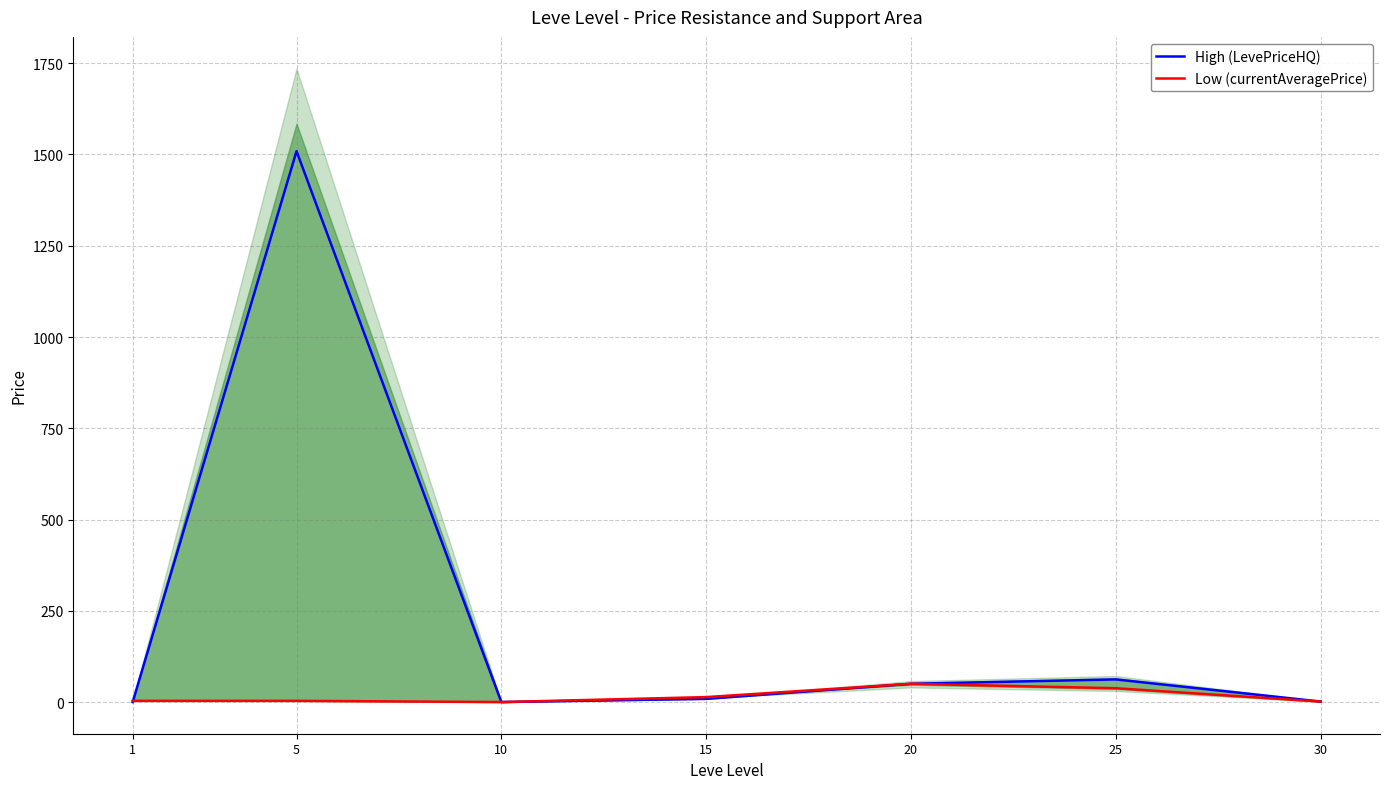

True or false: High (LevePriceHQ) and Low (currentAveragePrice) cross at least once.

True